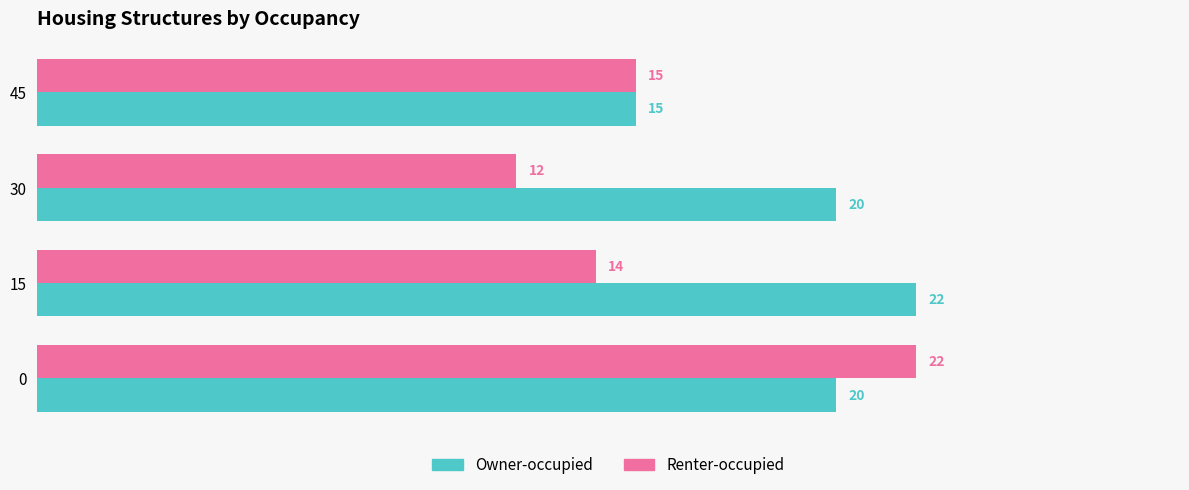

Which category has the lowest value in the Owner-occupied series?

45